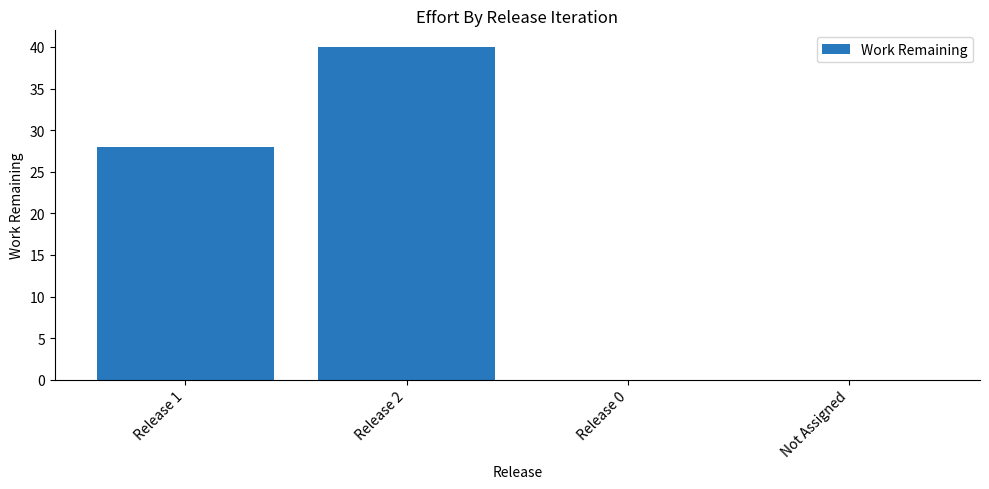

What is the average value?

17